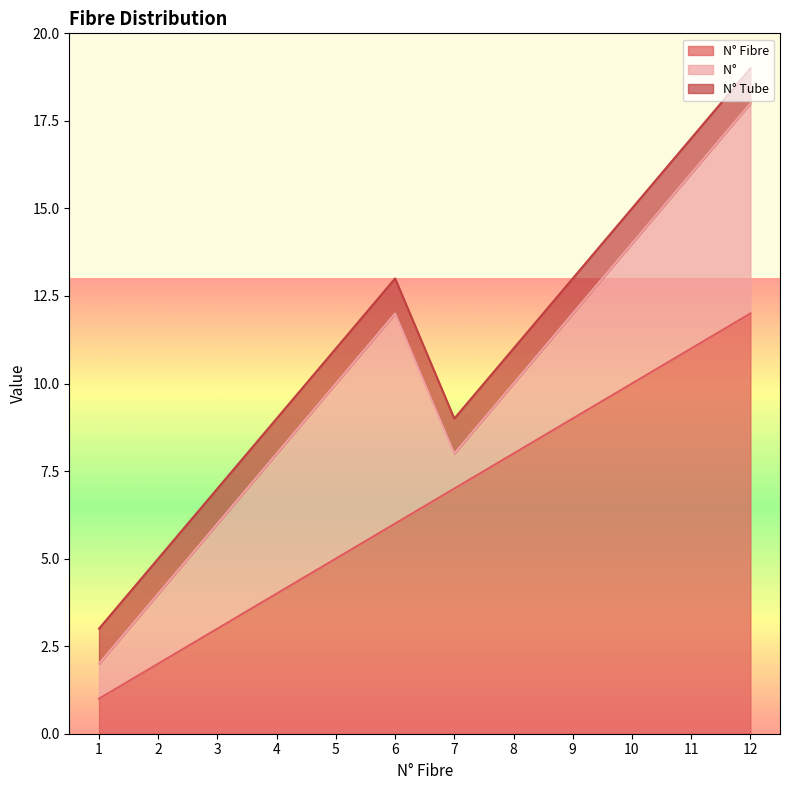

What is the spread (max minus min) of values at 4?

3